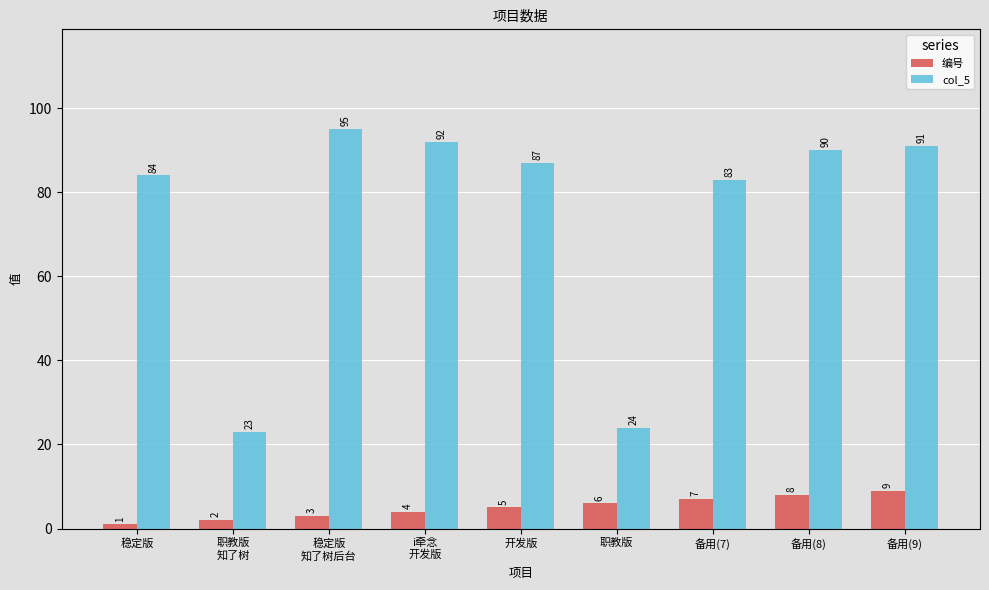

What is the spread (max minus min) of values at 备用(8)?

82